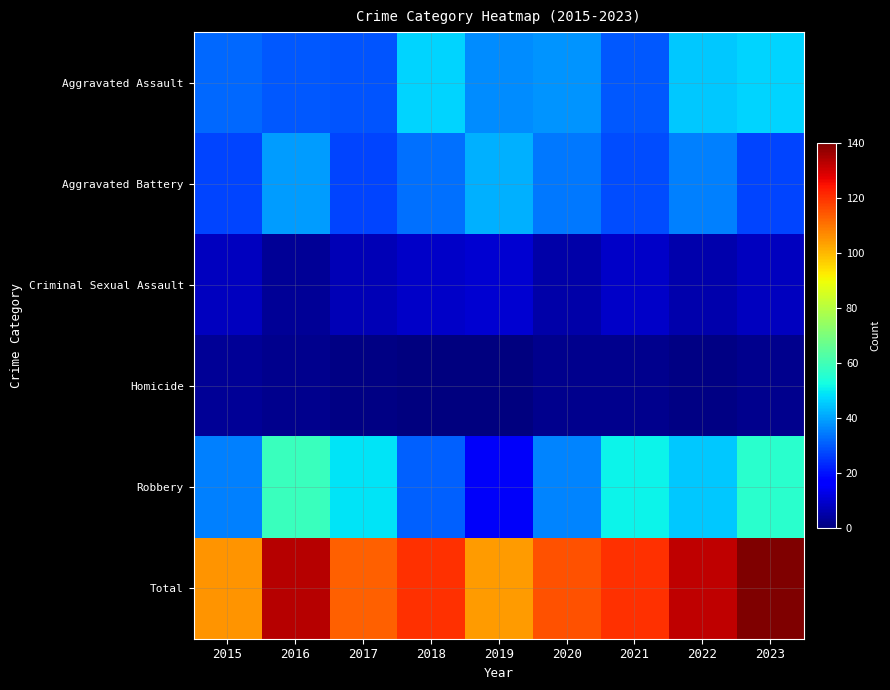

Reading right to left, list all the values displayed in this chart.

Aggravated Assault: 2023=47	2022=45	2021=30	2020=38	2019=37	2018=47	2017=29	2016=30	2015=32
Aggravated Battery: 2023=27	2022=35	2021=28	2020=34	2019=42	2018=33	2017=27	2016=39	2015=27
Criminal Sexual Assault: 2023=8	2022=6	2021=9	2020=5	2019=10	2018=9	2017=7	2016=3	2015=8
Homicide: 2023=2	2022=1	2021=2	2020=2	2019=0	2018=0	2017=1	2016=2	2015=3
Robbery: 2023=56	2022=45	2021=51	2020=36	2019=15	2018=31	2017=49	2016=59	2015=35
Total: 2023=140	2022=132	2021=120	2020=115	2019=104	2018=120	2017=113	2016=133	2015=105